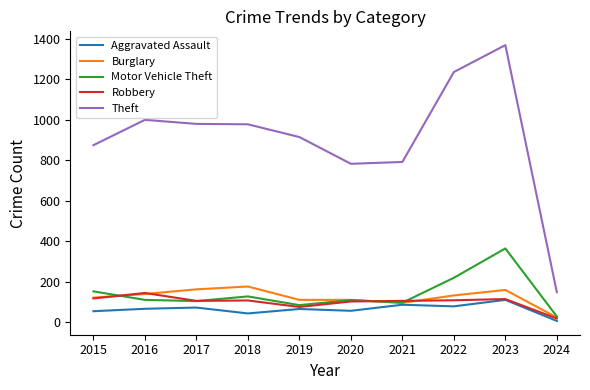

List the series in order of their peak value, lowest first.

Aggravated Assault, Robbery, Burglary, Motor Vehicle Theft, Theft